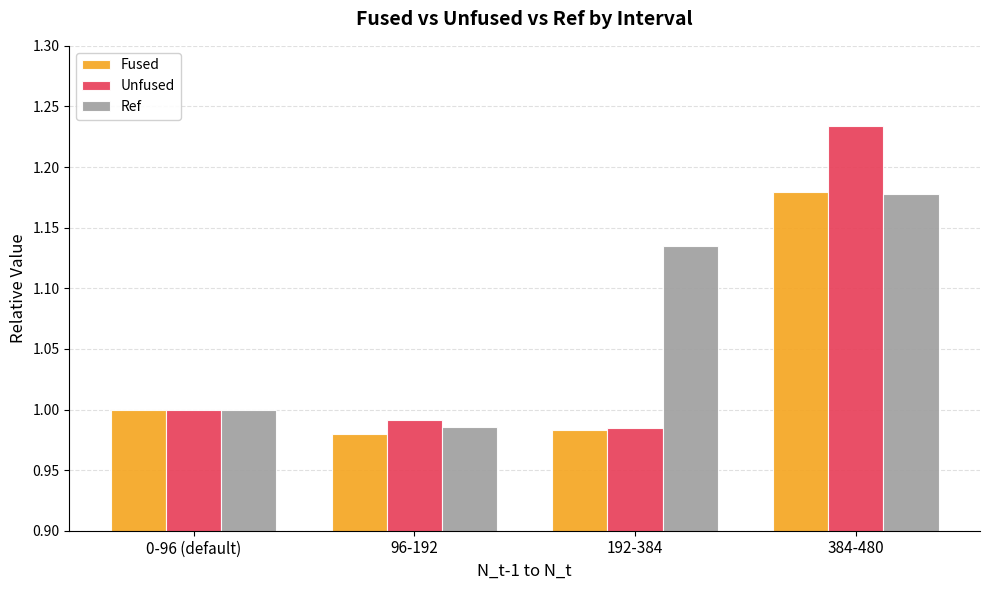

What is the sum of all Fused values?

4.1